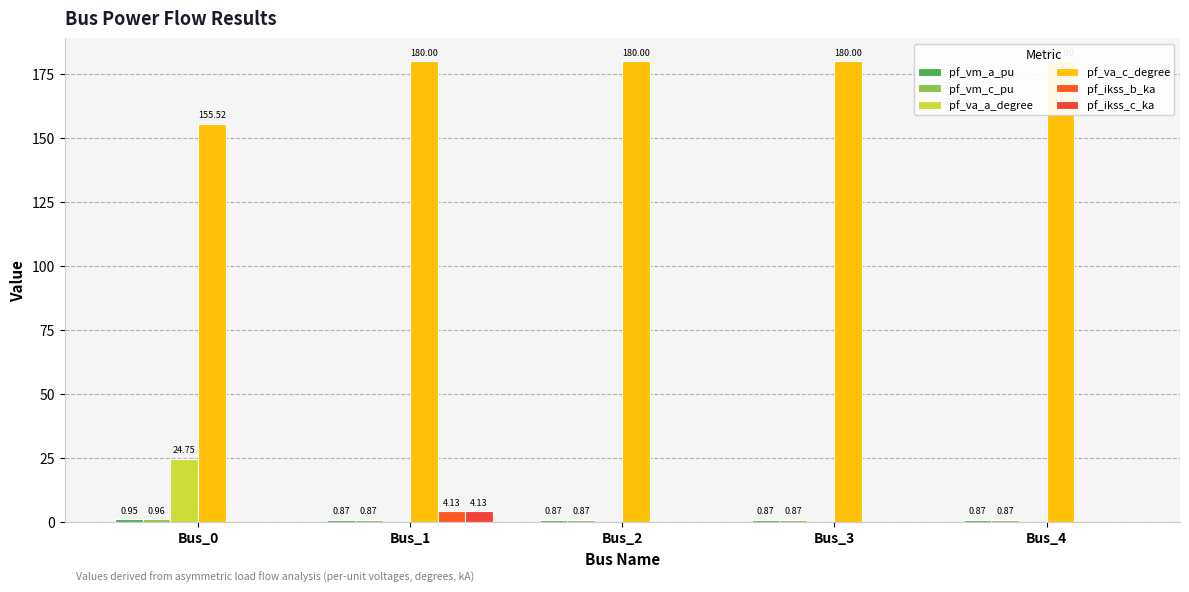

At Bus_4, list the series in order from largest to smallest.

pf_va_c_degree, pf_vm_c_pu, pf_vm_a_pu, pf_va_a_degree, pf_ikss_b_ka, pf_ikss_c_ka